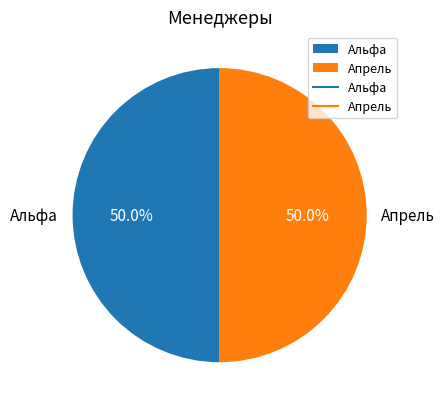

Combined, what portion of the pie is Апрель and Альфа?

100.0%